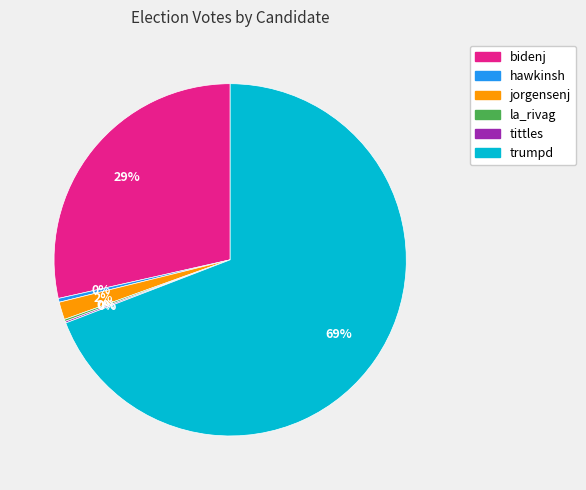

Which category accounts for the majority?

trumpd